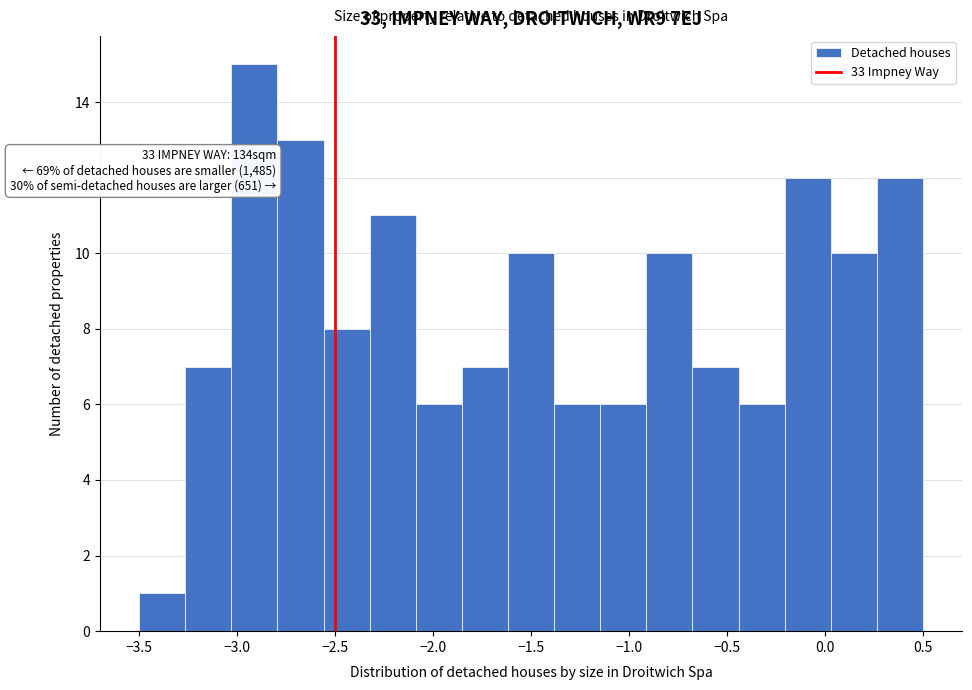

Which range on the x-axis has the tallest bar?

-3.05 to -2.80